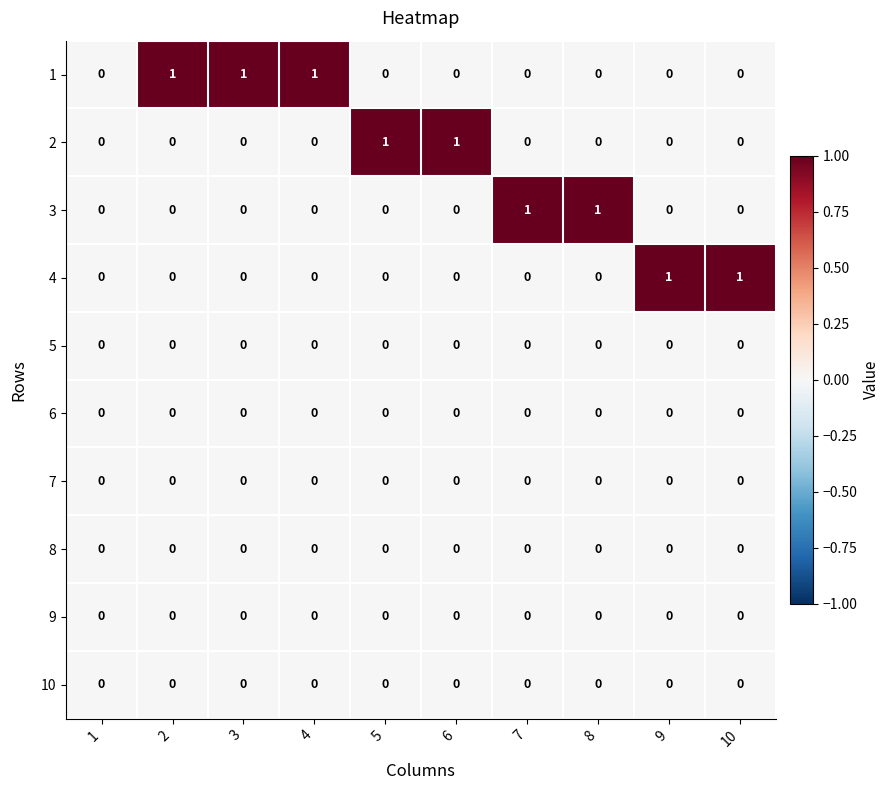

The value of 7 at 10 is 0. True or false?

True